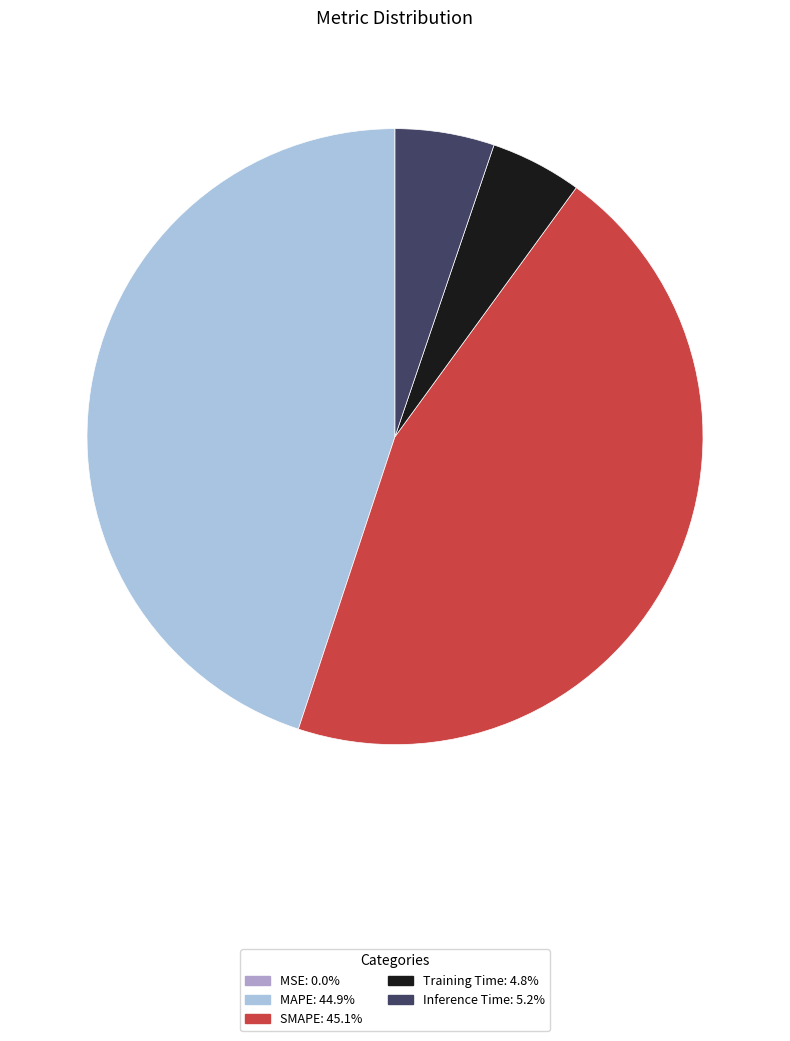

Is there a majority slice in this chart?

No